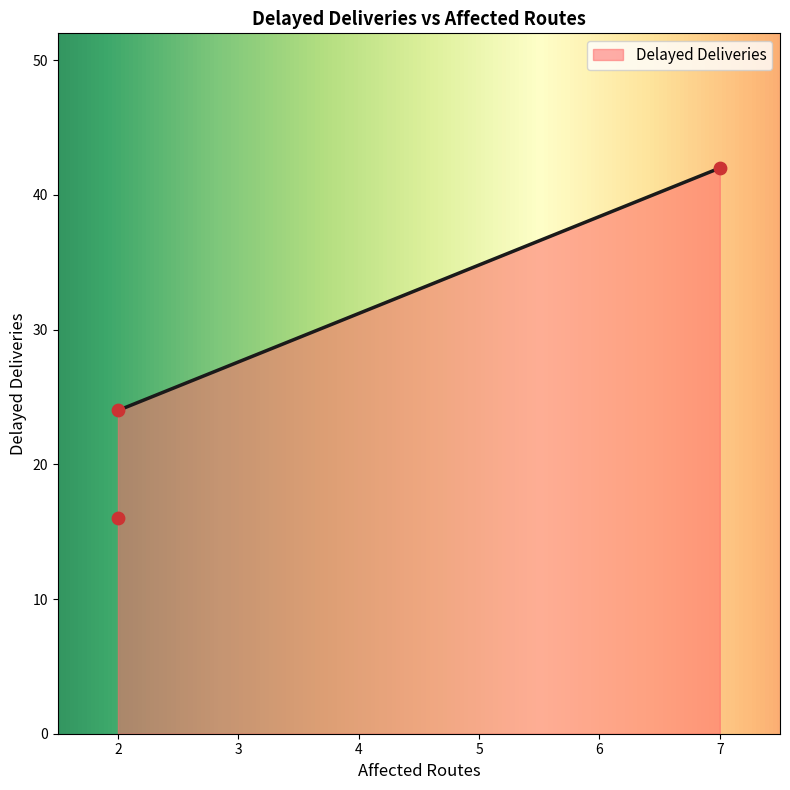

What is the change in value from 2 to 2?

-8